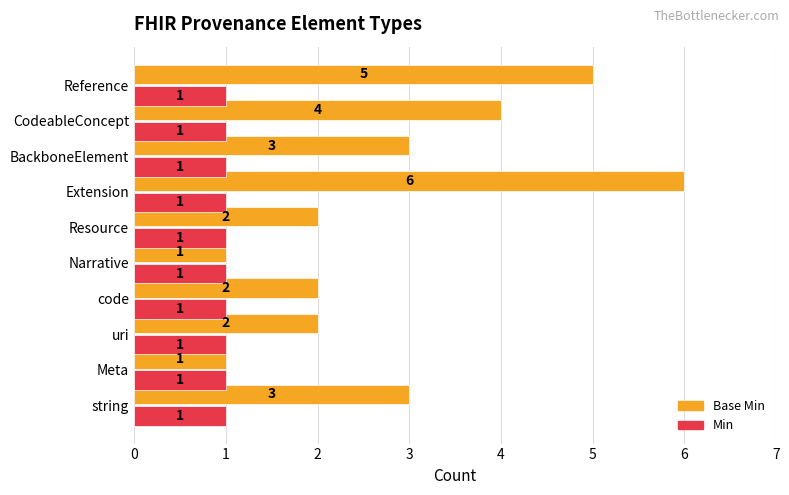

Which series has the widest spread of values?

Base Min